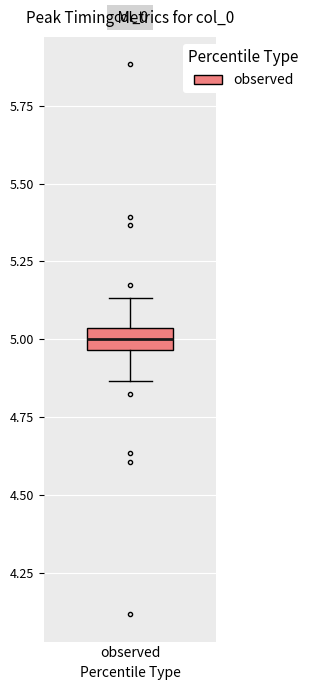

Where does the median line of the box for observed sit on the y-axis? The values are not printed on the chart, so give them approximately, as read against the axis.

5.00